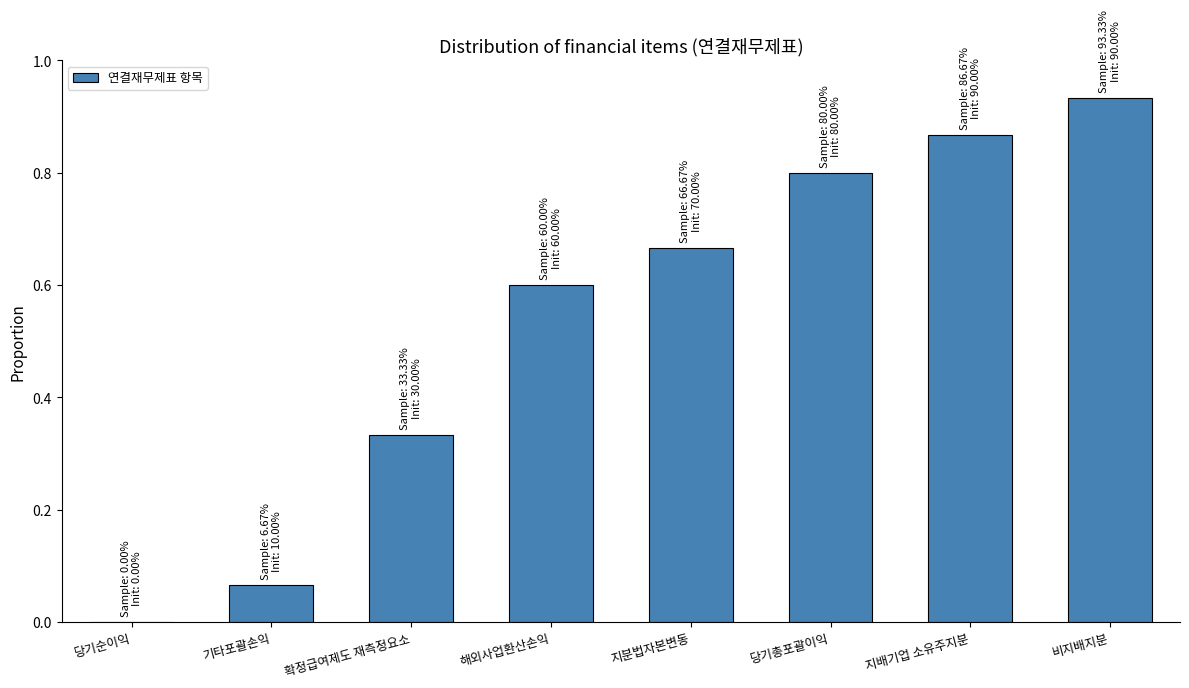

Are the bars horizontal?

No